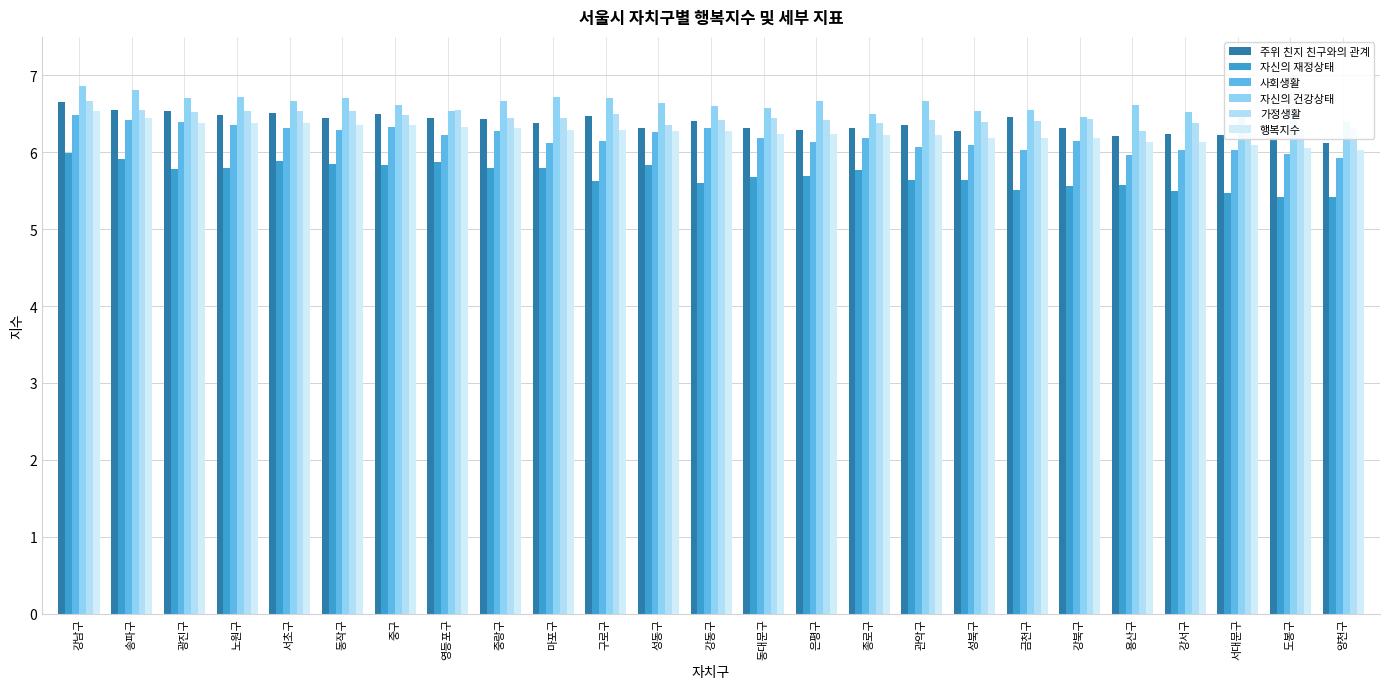

Reading right to left, what are all the values shown in this chart?

주위 친지 친구와의 관계: 양천구=6.1	도봉구=6.2	서대문구=6.2	강서구=6.2	용산구=6.2	강북구=6.3	금천구=6.5	성북구=6.3	관악구=6.3	종로구=6.3	은평구=6.3	동대문구=6.3	강동구=6.4	성동구=6.3	구로구=6.5	마포구=6.4	중랑구=6.4	영등포구=6.5	중구=6.5	동작구=6.4	서초구=6.5	노원구=6.5	광진구=6.5	송파구=6.5	강남구=6.7
자신의 재정상태: 양천구=5.4	도봉구=5.4	서대문구=5.5	강서구=5.5	용산구=5.6	강북구=5.6	금천구=5.5	성북구=5.6	관악구=5.6	종로구=5.8	은평구=5.7	동대문구=5.7	강동구=5.6	성동구=5.8	구로구=5.6	마포구=5.8	중랑구=5.8	영등포구=5.9	중구=5.8	동작구=5.8	서초구=5.9	노원구=5.8	광진구=5.8	송파구=5.9	강남구=6.0
사회생활: 양천구=5.9	도봉구=6.0	서대문구=6.0	강서구=6.0	용산구=6.0	강북구=6.2	금천구=6.0	성북구=6.1	관악구=6.1	종로구=6.2	은평구=6.1	동대문구=6.2	강동구=6.3	성동구=6.3	구로구=6.1	마포구=6.1	중랑구=6.3	영등포구=6.2	중구=6.3	동작구=6.3	서초구=6.3	노원구=6.3	광진구=6.4	송파구=6.4	강남구=6.5
자신의 건강상태: 양천구=6.4	도봉구=6.4	서대문구=6.5	강서구=6.5	용산구=6.6	강북구=6.5	금천구=6.5	성북구=6.5	관악구=6.7	종로구=6.5	은평구=6.7	동대문구=6.6	강동구=6.6	성동구=6.6	구로구=6.7	마포구=6.7	중랑구=6.7	영등포구=6.5	중구=6.6	동작구=6.7	서초구=6.7	노원구=6.7	광진구=6.7	송파구=6.8	강남구=6.9
가정생활: 양천구=6.3	도봉구=6.3	서대문구=6.3	강서구=6.4	용산구=6.3	강북구=6.4	금천구=6.4	성북구=6.4	관악구=6.4	종로구=6.4	은평구=6.4	동대문구=6.5	강동구=6.4	성동구=6.4	구로구=6.5	마포구=6.4	중랑구=6.5	영등포구=6.5	중구=6.5	동작구=6.5	서초구=6.5	노원구=6.5	광진구=6.5	송파구=6.5	강남구=6.7
행복지수: 양천구=6.0	도봉구=6.1	서대문구=6.1	강서구=6.1	용산구=6.1	강북구=6.2	금천구=6.2	성북구=6.2	관악구=6.2	종로구=6.2	은평구=6.2	동대문구=6.2	강동구=6.3	성동구=6.3	구로구=6.3	마포구=6.3	중랑구=6.3	영등포구=6.3	중구=6.3	동작구=6.4	서초구=6.4	노원구=6.4	광진구=6.4	송파구=6.5	강남구=6.5